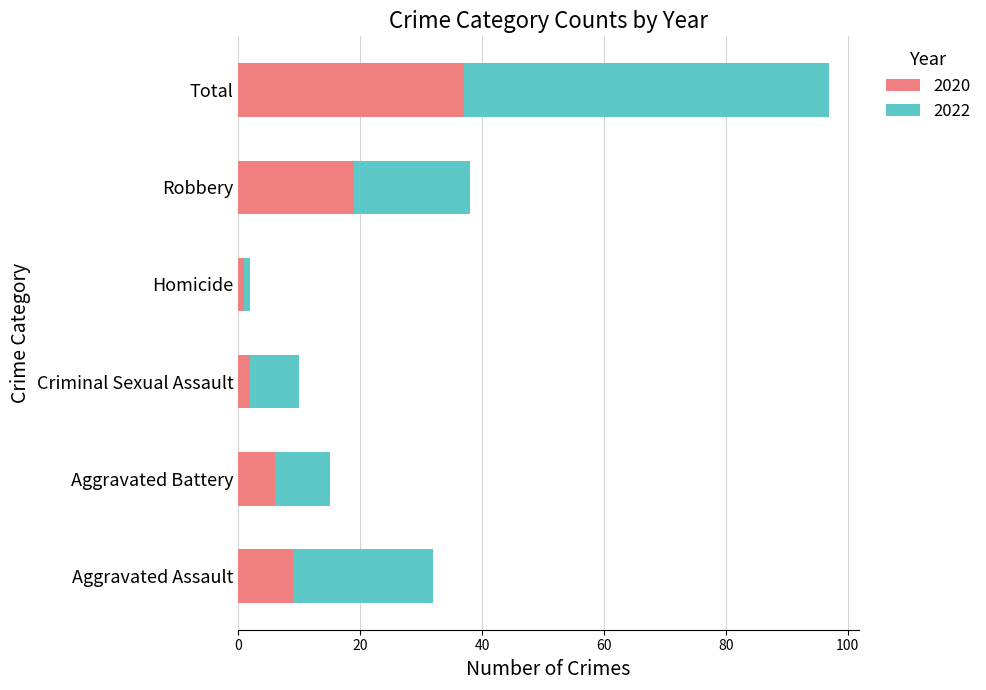

What is the average value of the 2020 series?

12